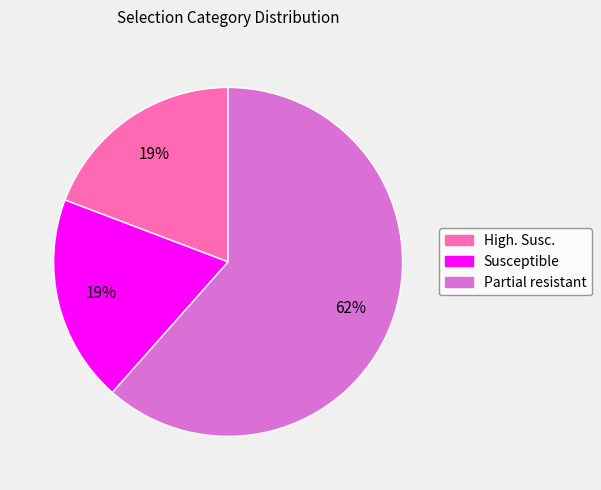

Is there a majority slice in this chart?

Yes